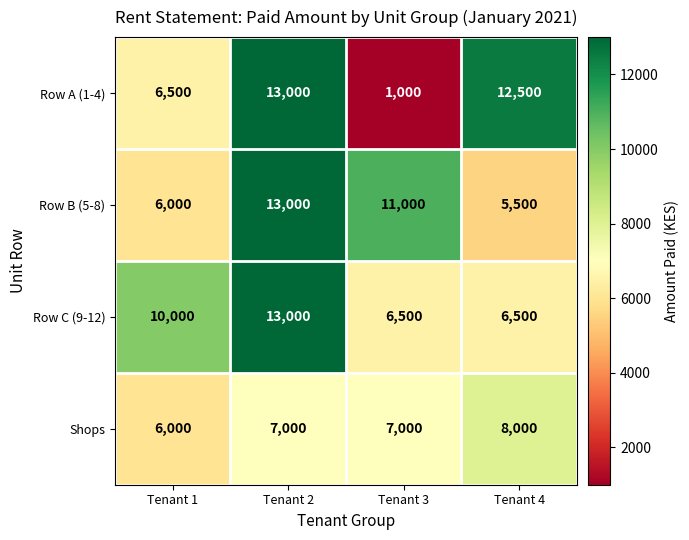

What is the difference between the Row A (1-4) values at Tenant 2 and Tenant 1?

6500